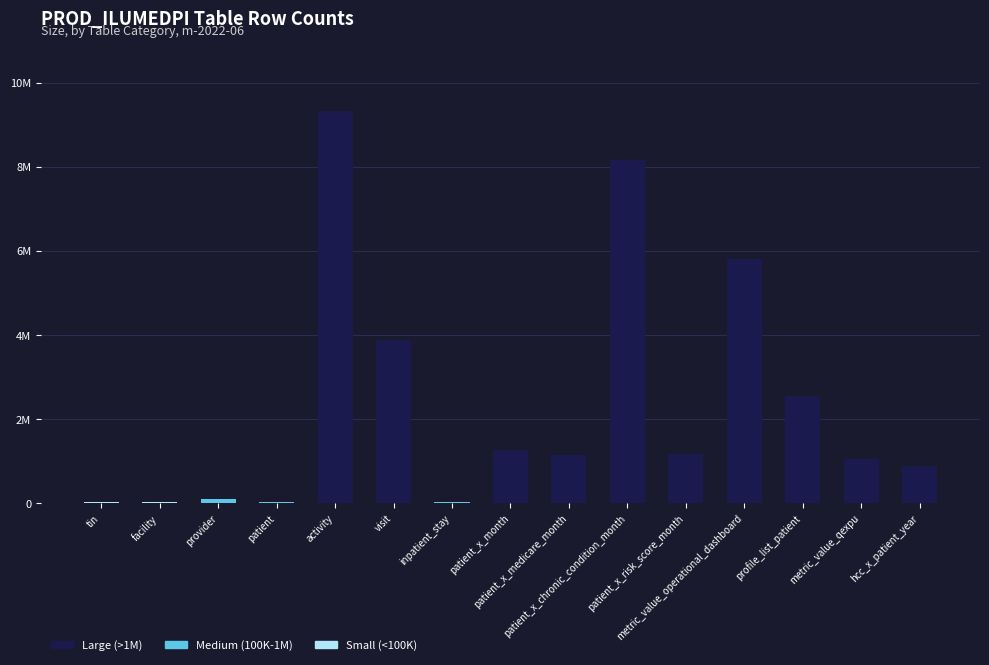

Are the bars horizontal?

No